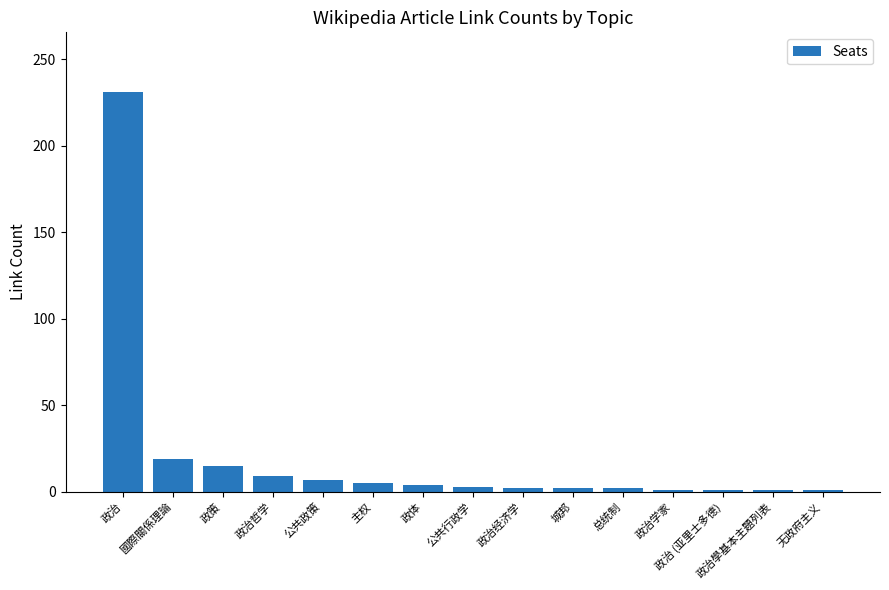

Is it true that the value at 政策 is 15?

True